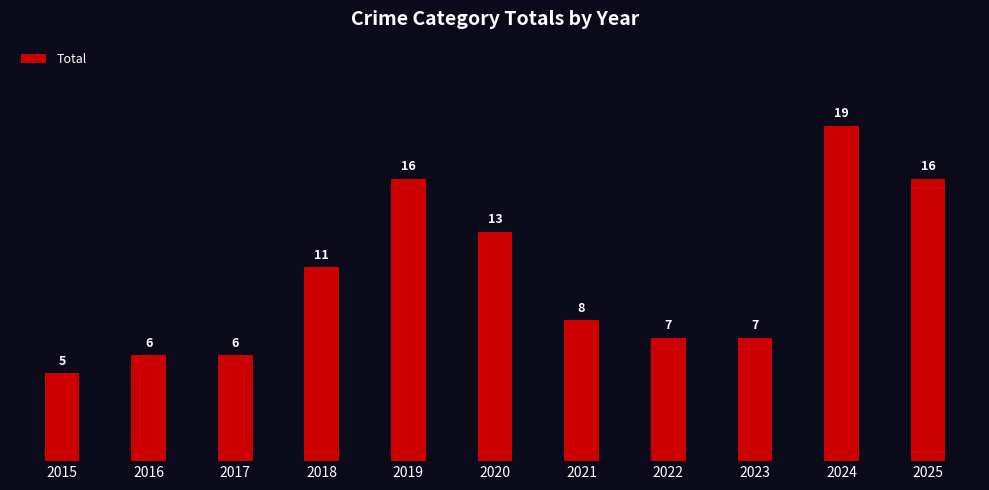

What is the value of the 7th bar from the left?

8